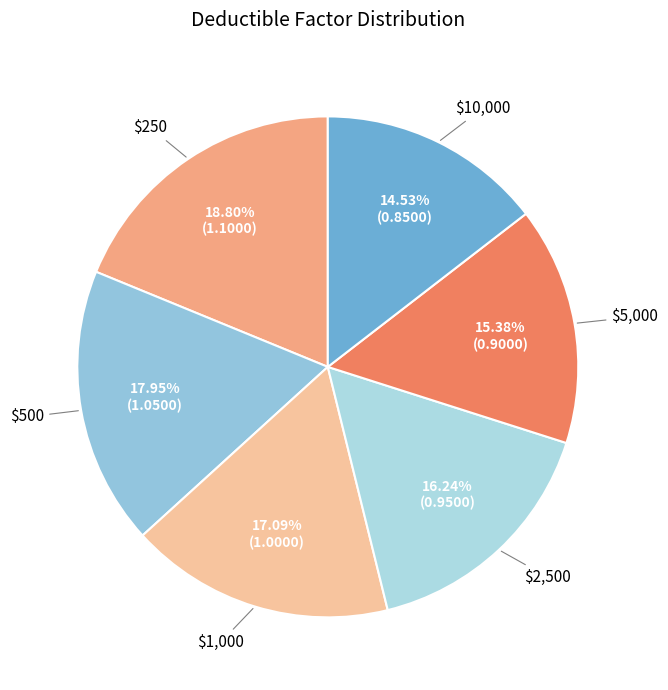

Between $10,000 and $500, which is larger?

$500